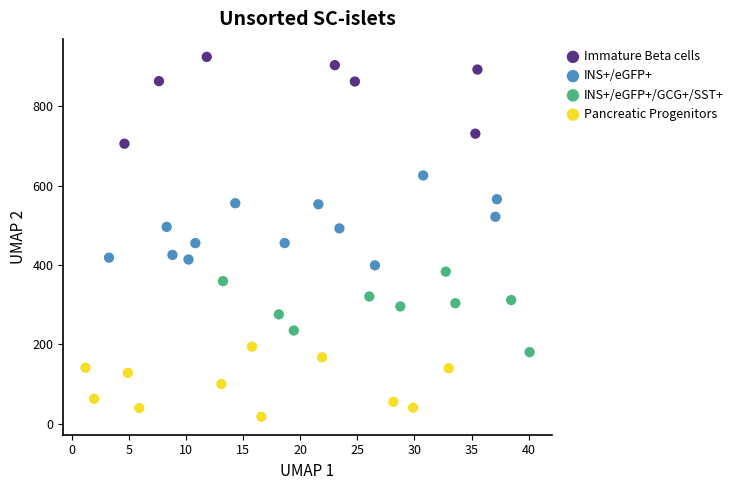

Which series reaches the minimum Y coordinate?

Pancreatic Progenitors